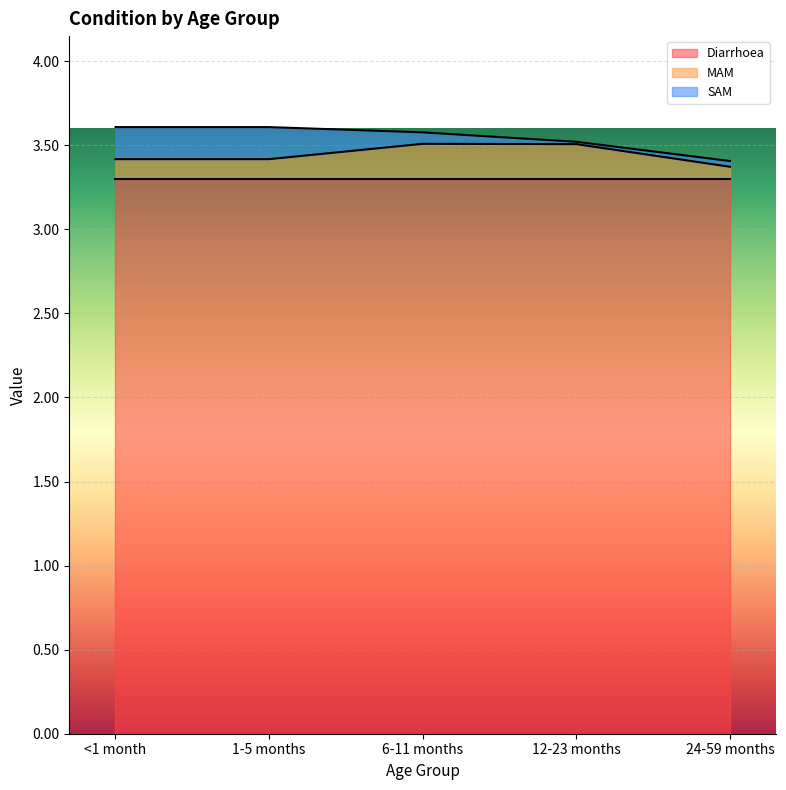

What is the maximum value shown in the chart?

3.3